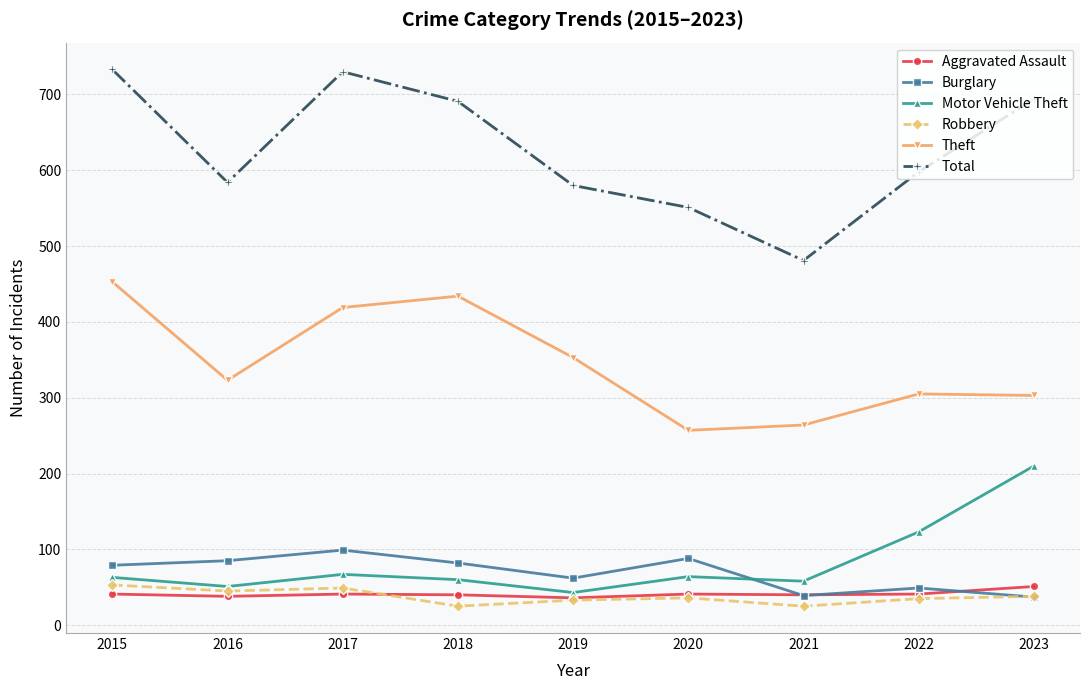

What is the value of the Robbery point at the 9th from the left?

38